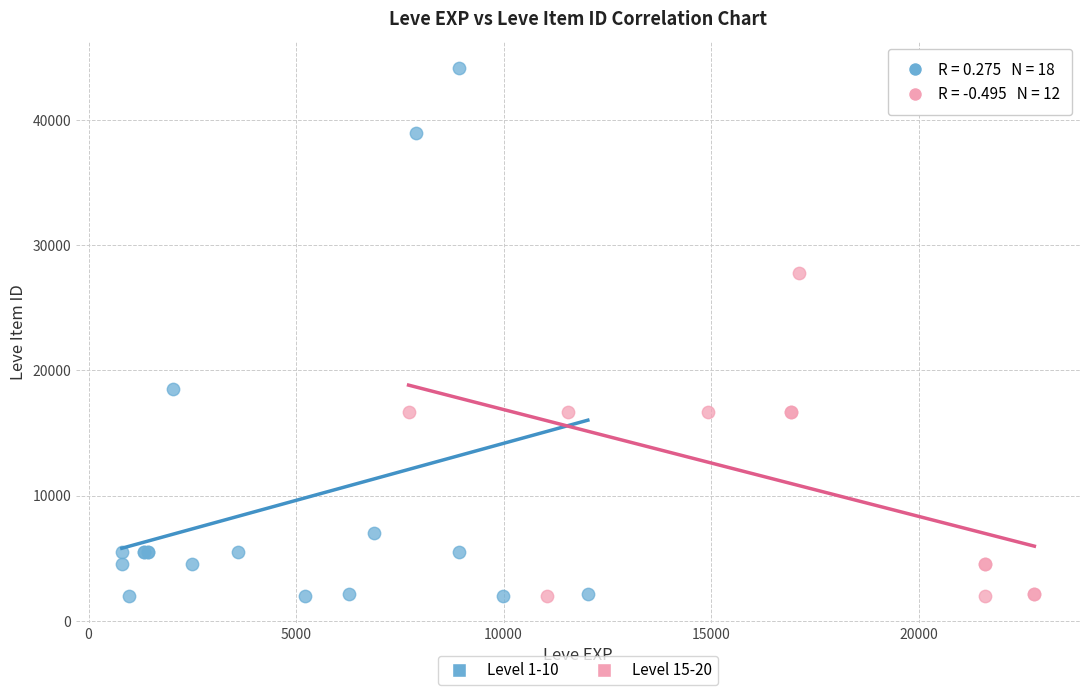

Which series reaches the maximum Y coordinate?

Level 1-10